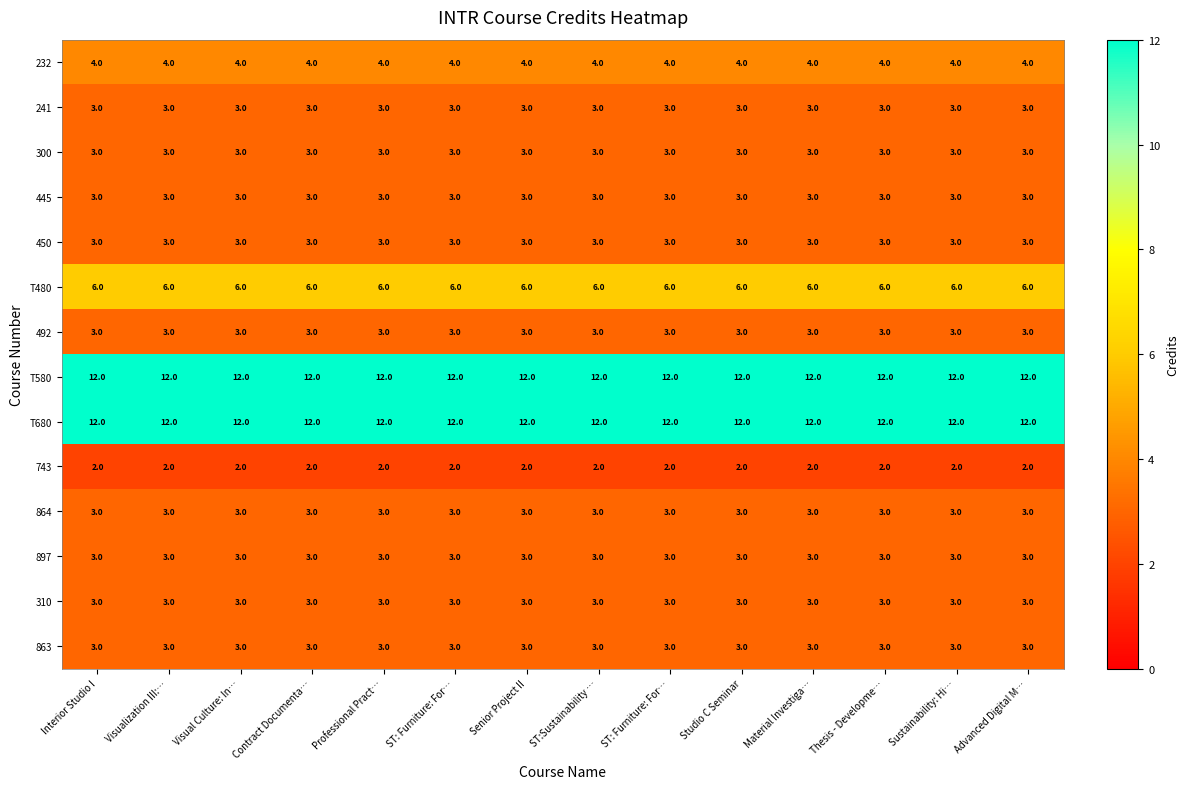

Which category has the highest value across all series?

Interior Studio I